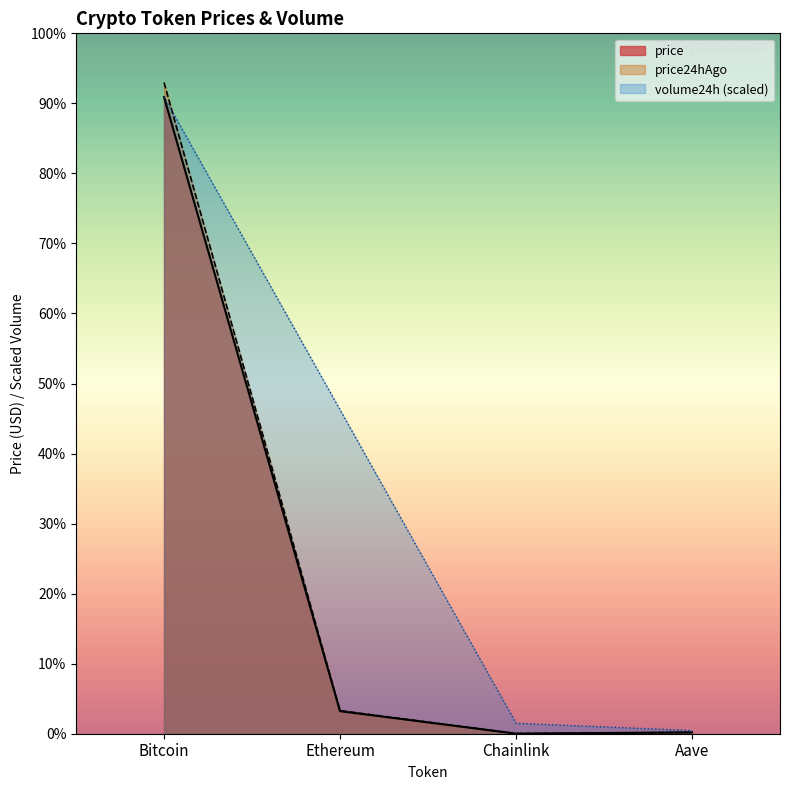

True or false: volume24h has more than 1 interior local peaks.

False